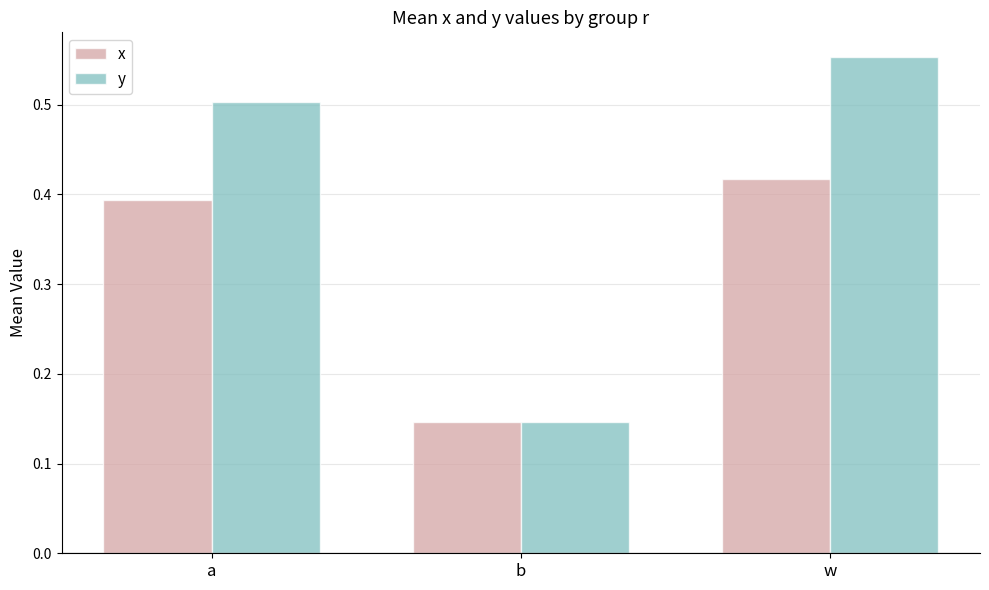

What is the difference between the maximum and minimum values in the x series?

0.3